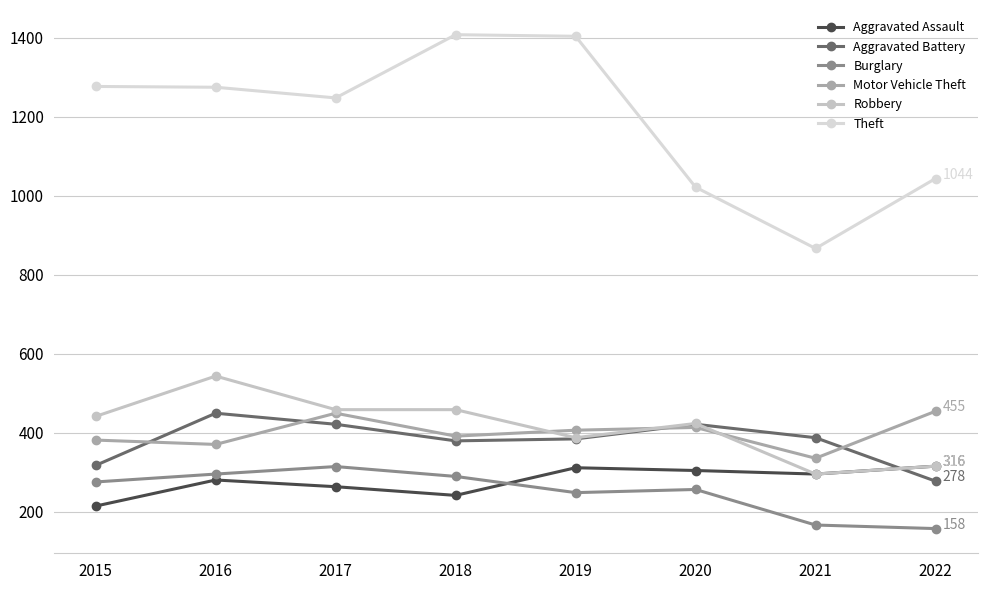

Which category has the lowest value in the Robbery series?

2021